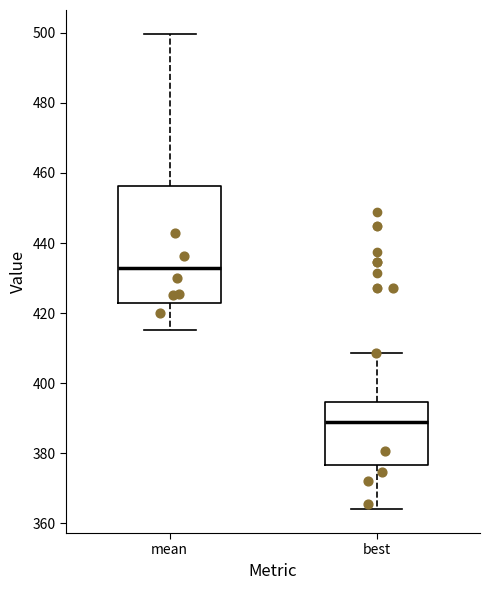

Reading left to right, read every box against the y-axis: the position of its median line, the range the box covers, and the ends of its whiskers. The values are not printed on the chart, so give them approximately, as read against the axis.

mean: median 432, box 422 to 456, whiskers 416 to 500
best: median 390, box 376 to 394, whiskers 364 to 408